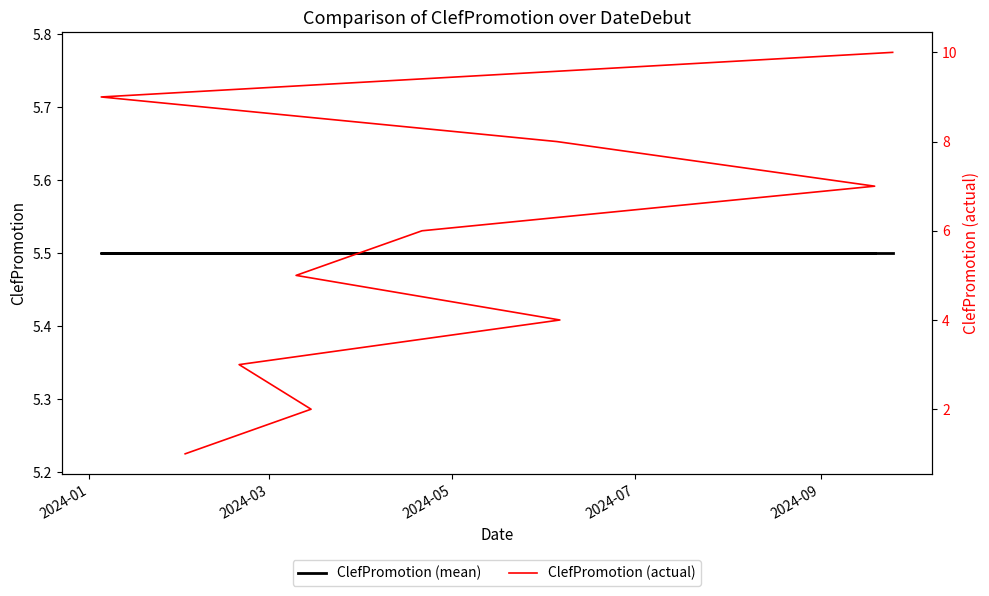

Is this an area chart (filled region under the line)?

No